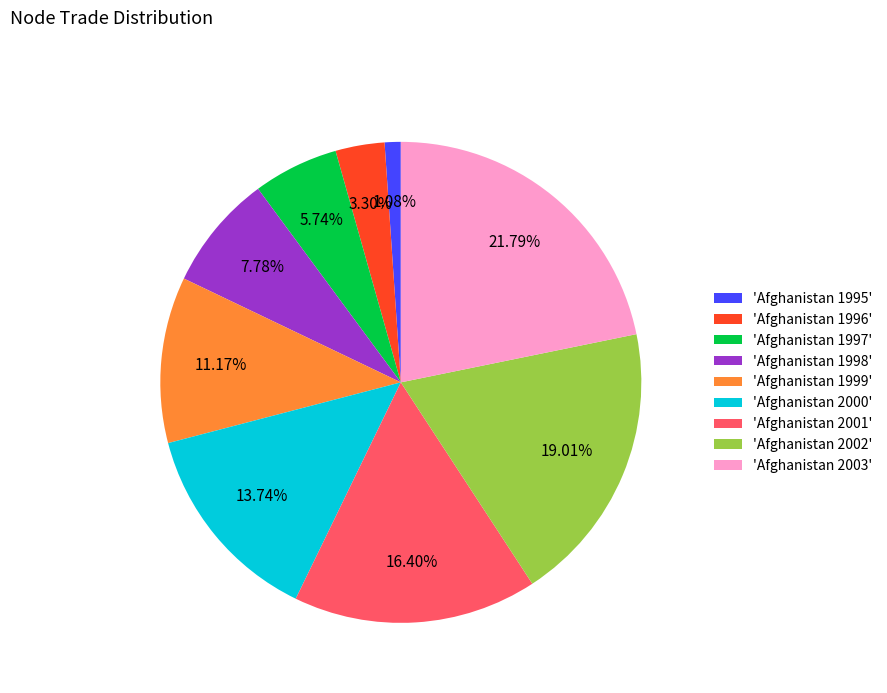

Combined, do 'Afghanistan 2003' and 'Afghanistan 1995' account for over 50%?

No